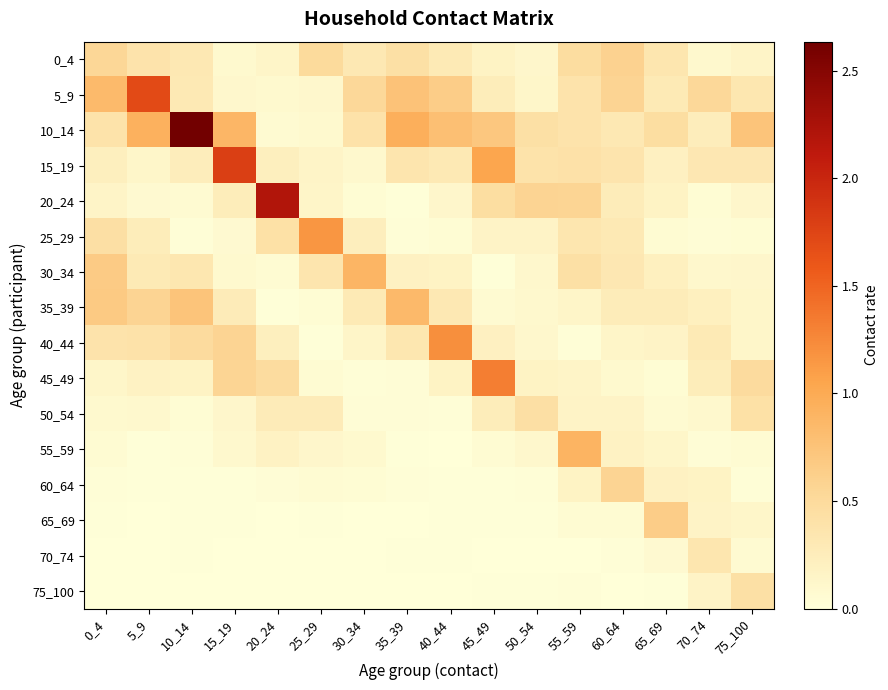

Which has a higher value, 70_74 or 30_34?

30_34